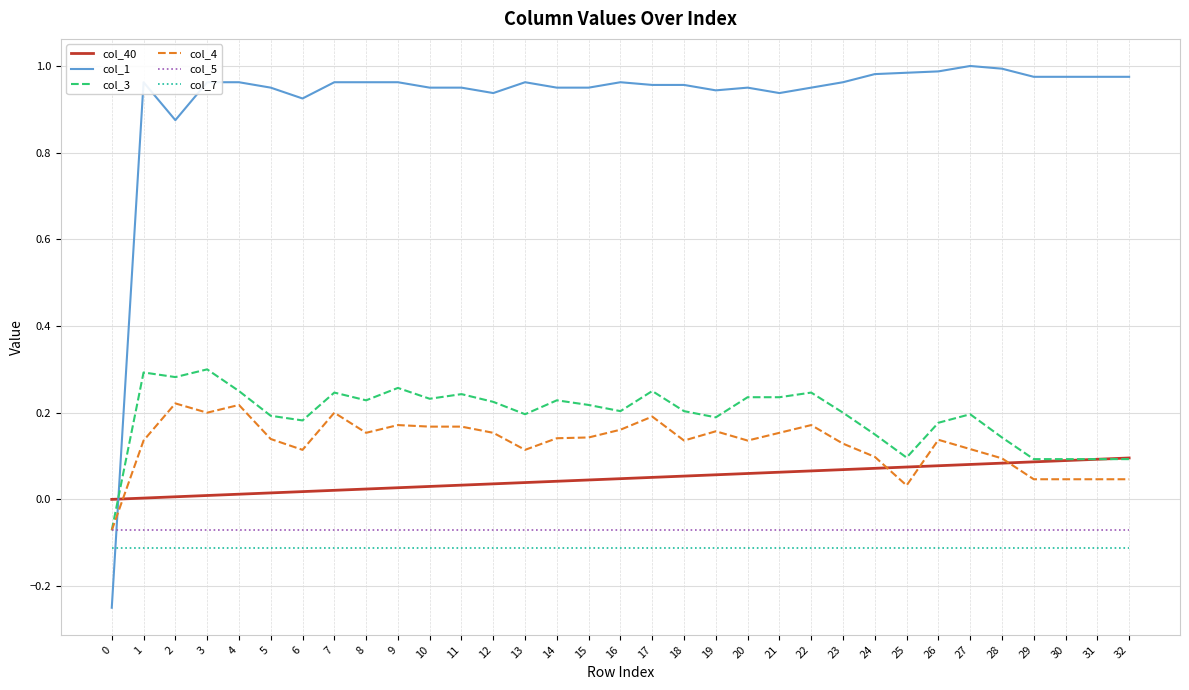

Is it true that col_4 equals 0.2 at 23?

False